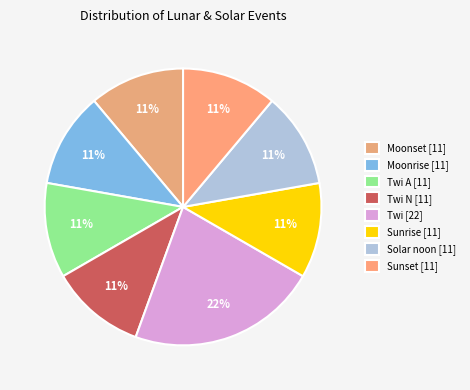

How many slices are in this pie chart?

8